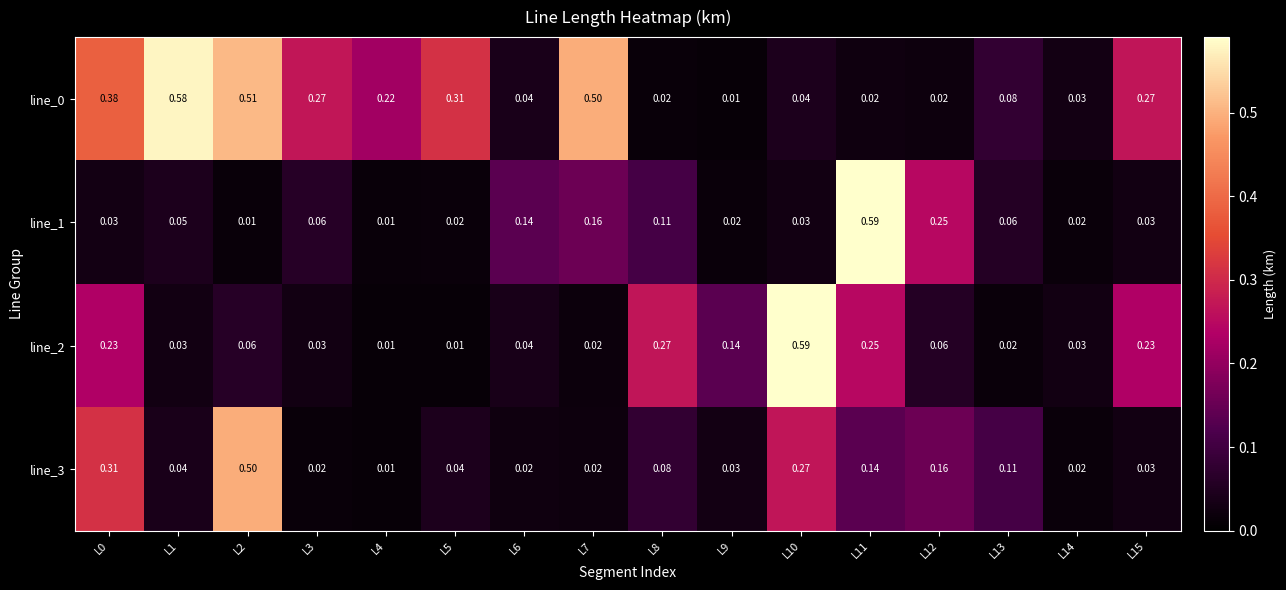

Is the value of line_3 at L7 greater than the value of line_0 at L10?

No